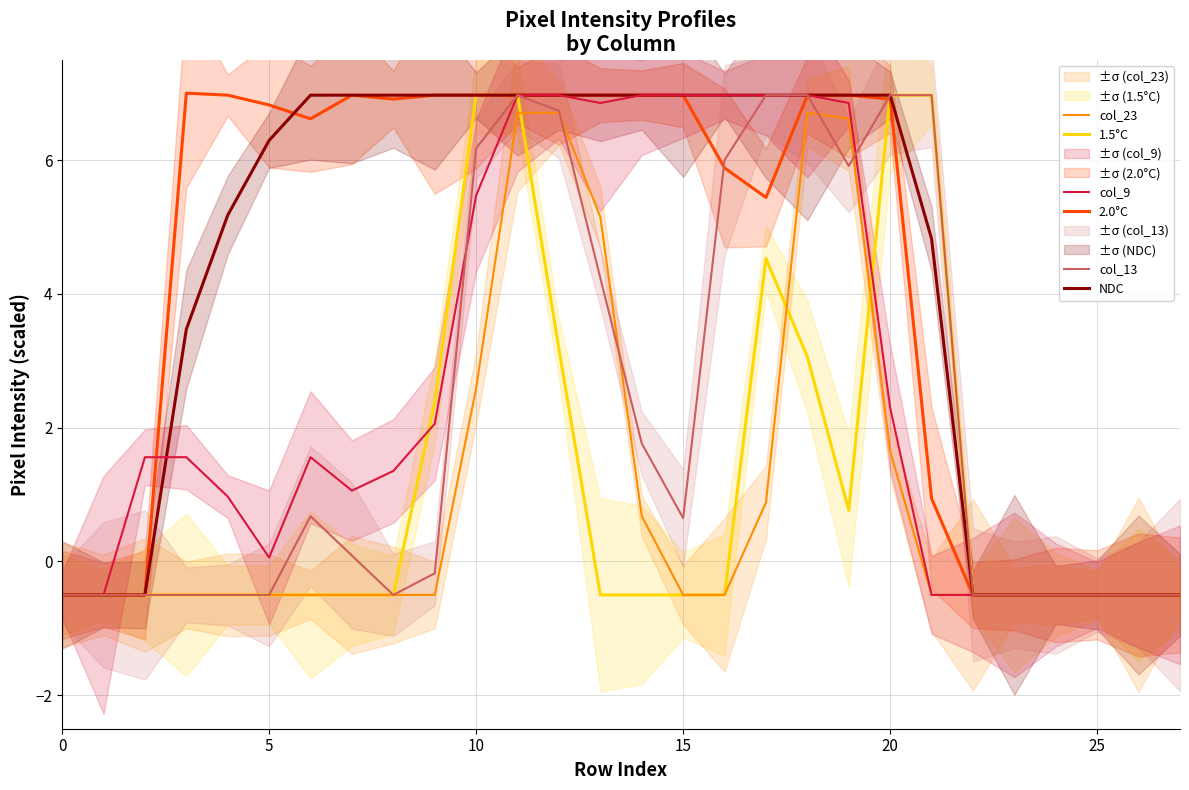

What is the highest value of the col_9 series?

7.0